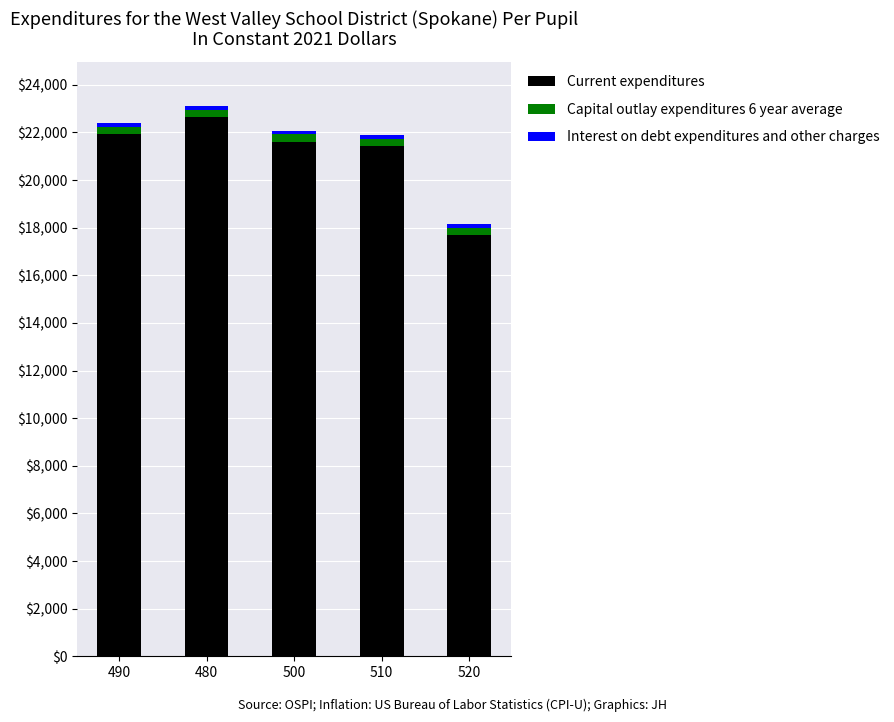

Which category has the lowest value in the Current expenditures series?

520